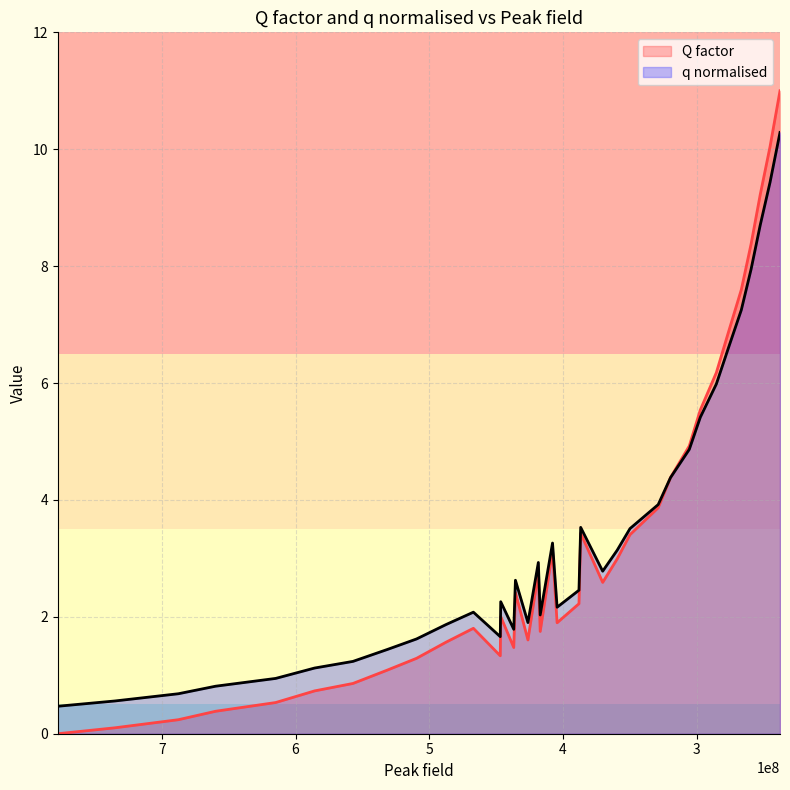

How many series are shown in this chart?

2